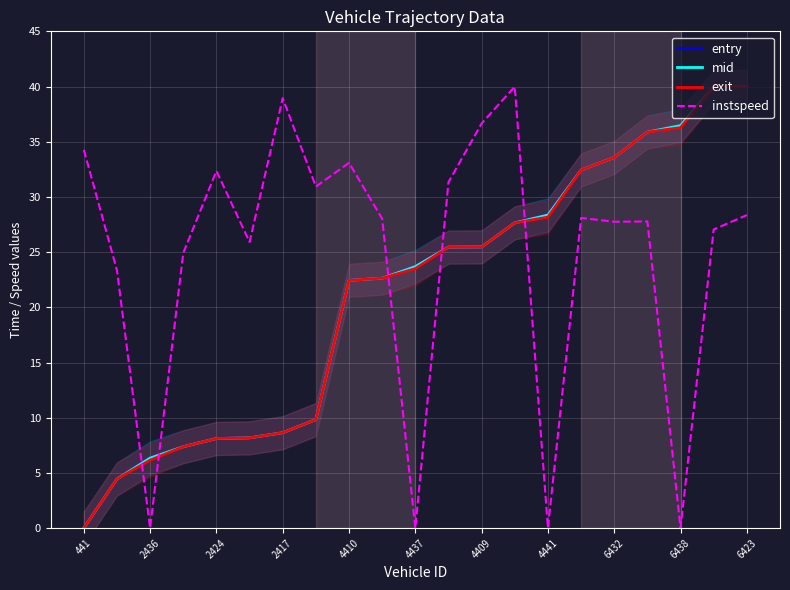

What is the highest value of the entry series?

40.0